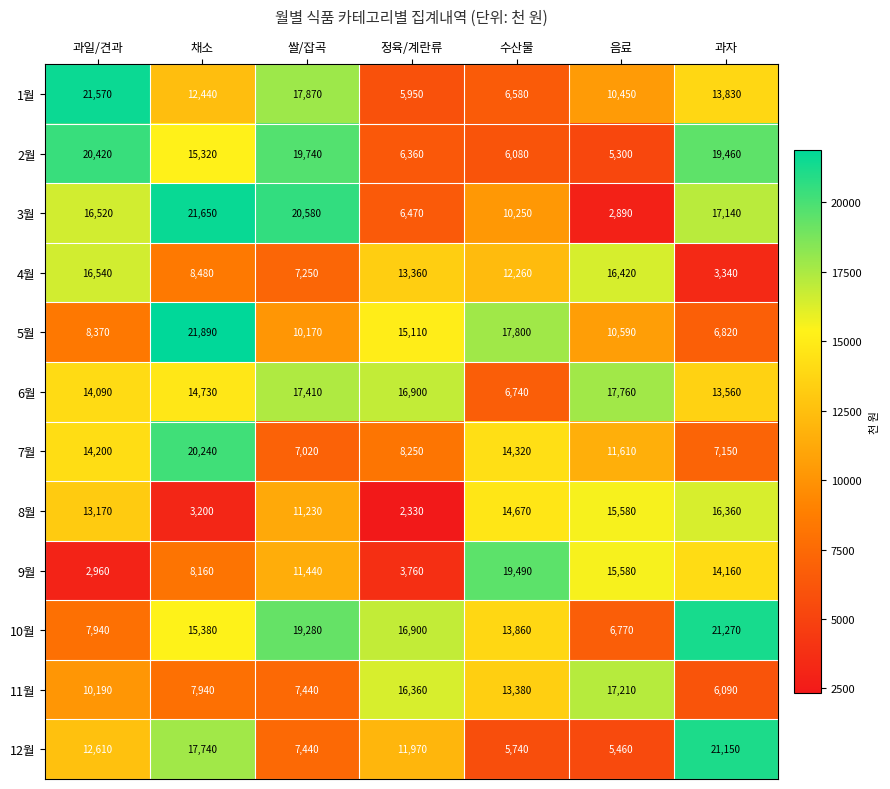

What is the difference between the highest and lowest values at 정육/계란류?

14570